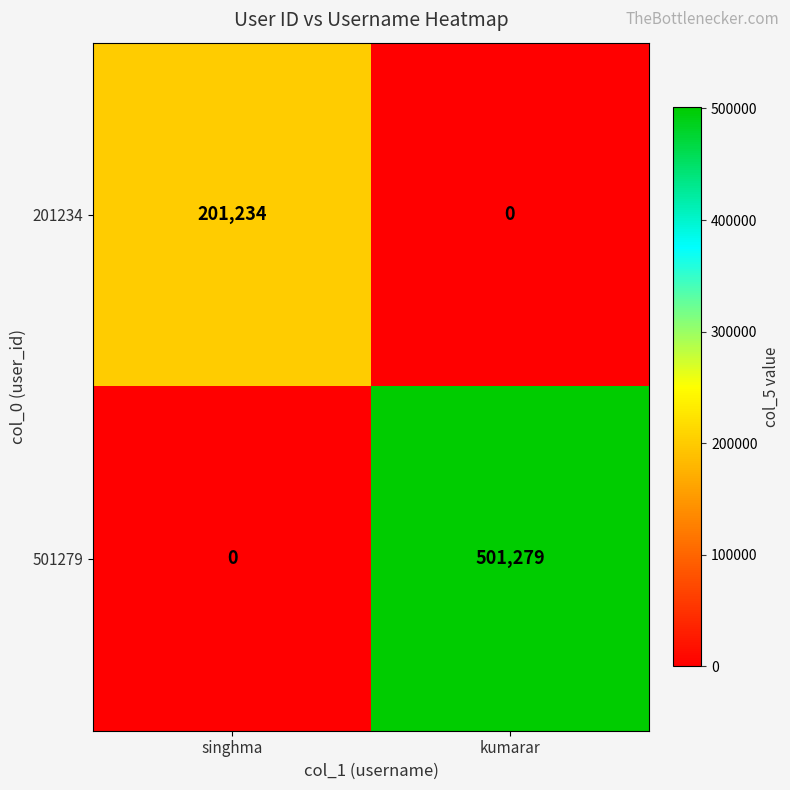

Reading left to right, extract all data points from this chart.

201234: 201234	0
501279: 0	501279